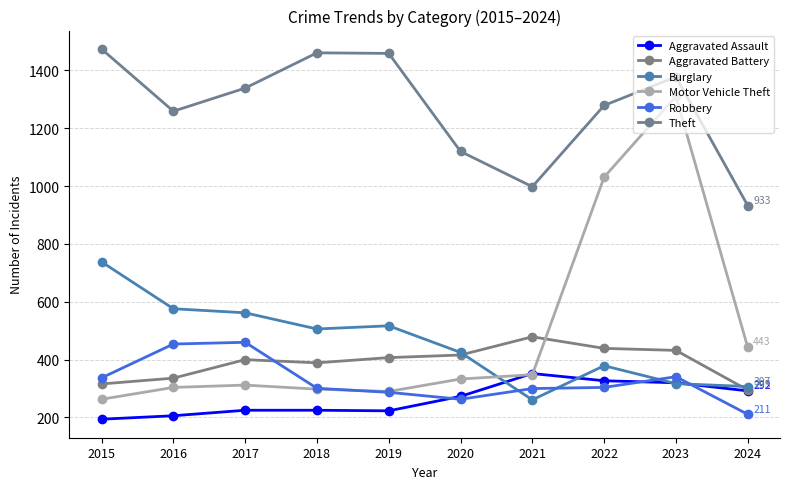

Which category has the lowest value across all series?

2015